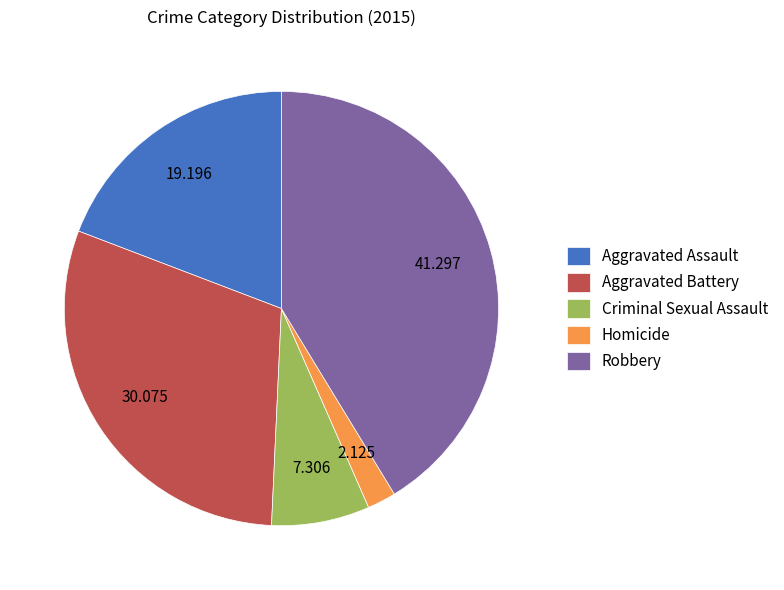

Do Robbery and Aggravated Battery together represent more than half of the pie?

Yes